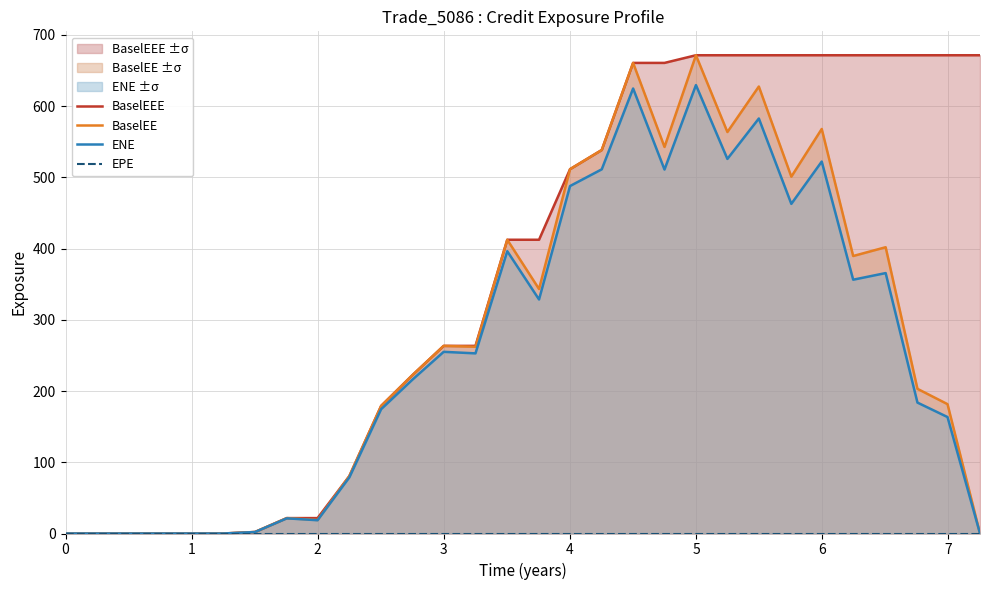

How many values in BaselEE are above zero?

23